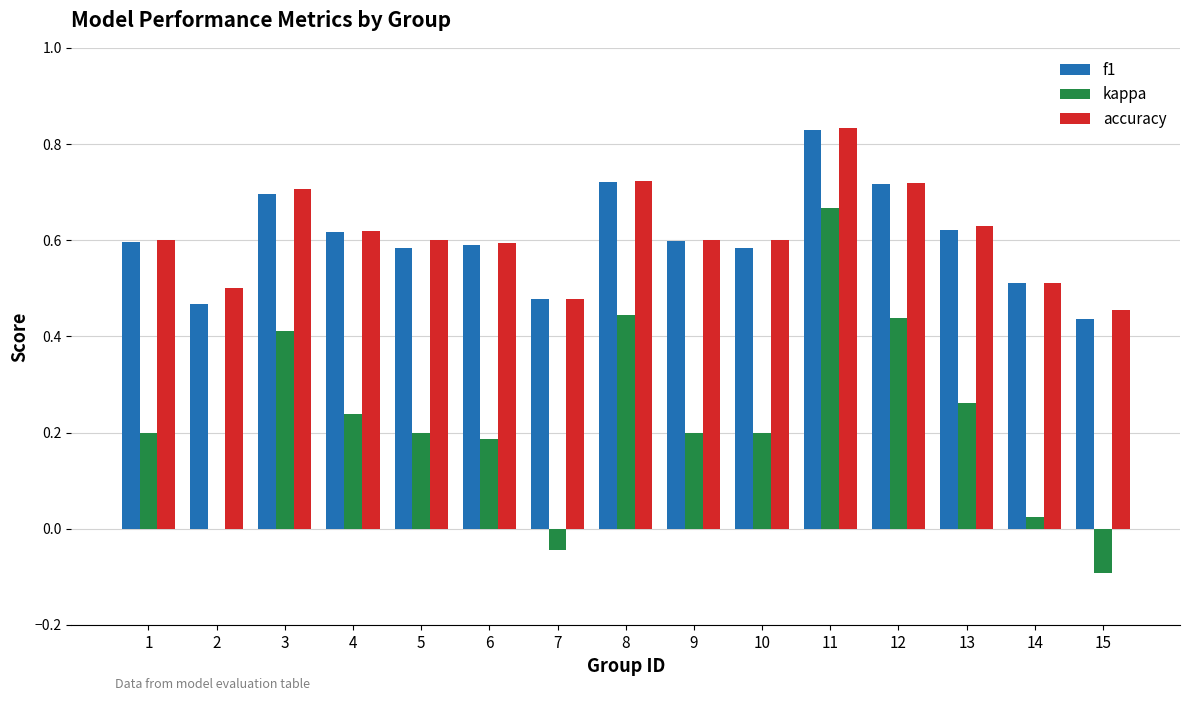

Between 5 and 11, which series saw the biggest shift?

kappa